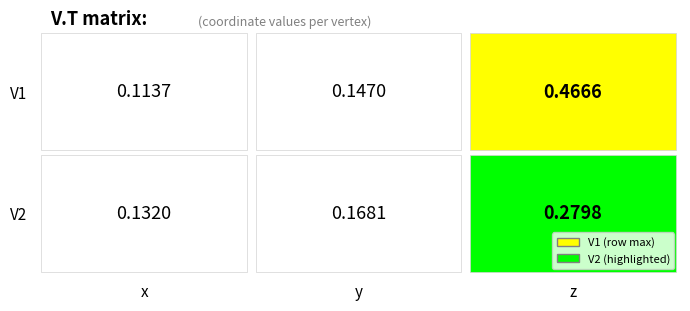

Which category has the highest value in the V1 series?

z